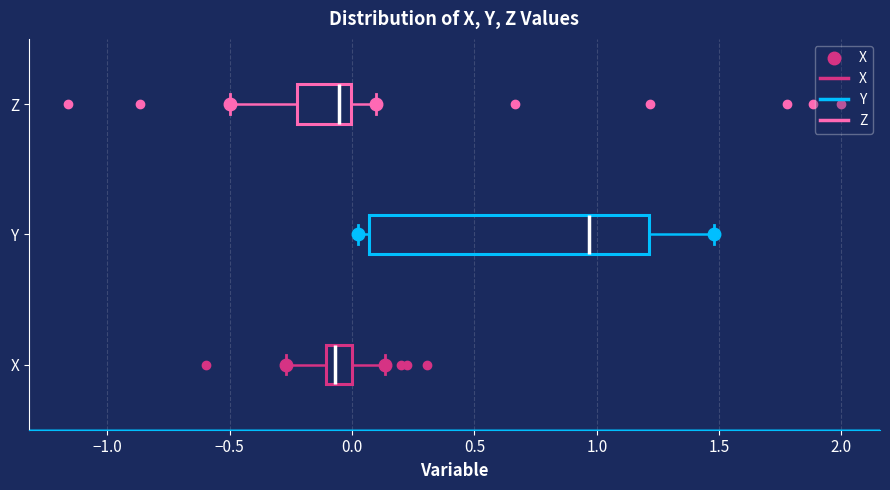

Which box is the widest, from its left edge to its right edge?

Y